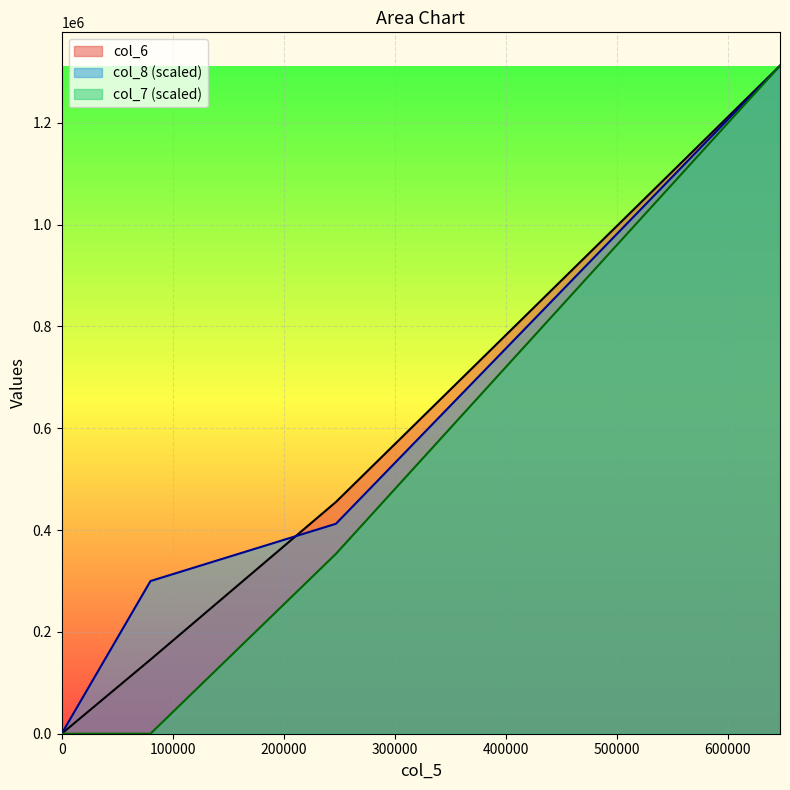

How many col_6 values are between 145600 and 1312200?

3